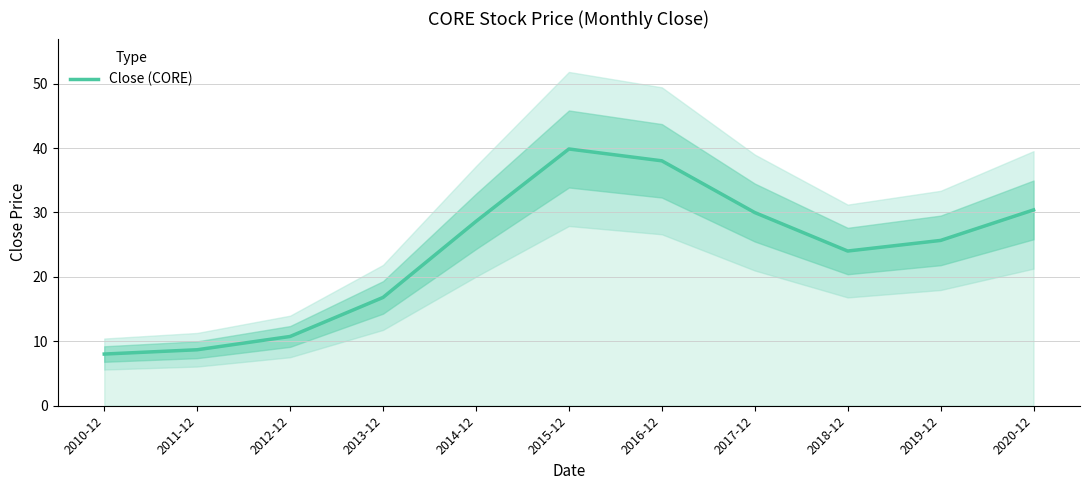

Where is the first local minimum?

2018-12